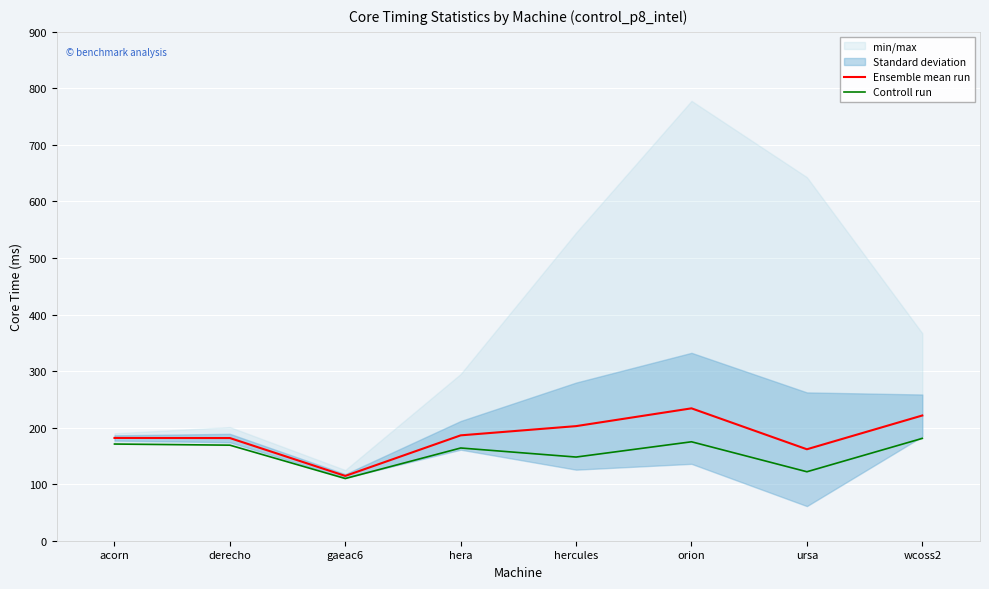

What is the label of the 1st point from the right?

wcoss2